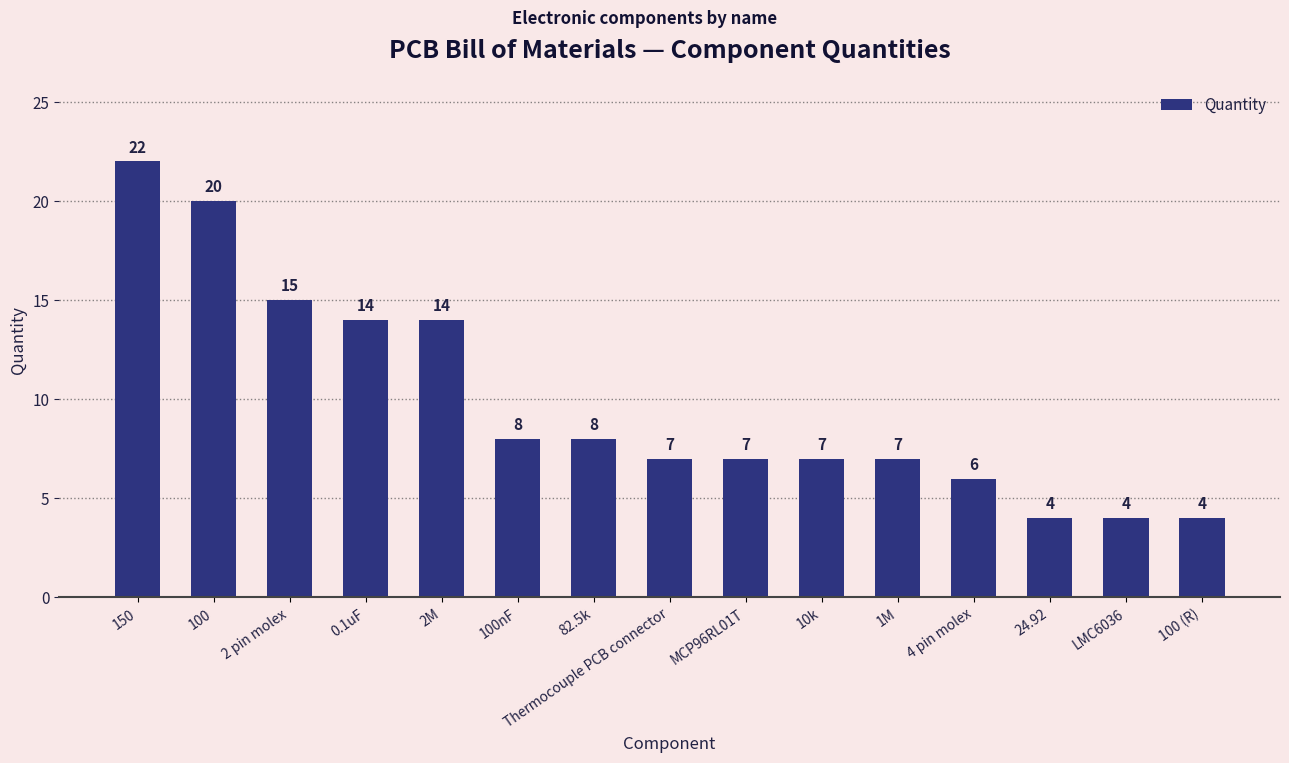

What is the average value?

10